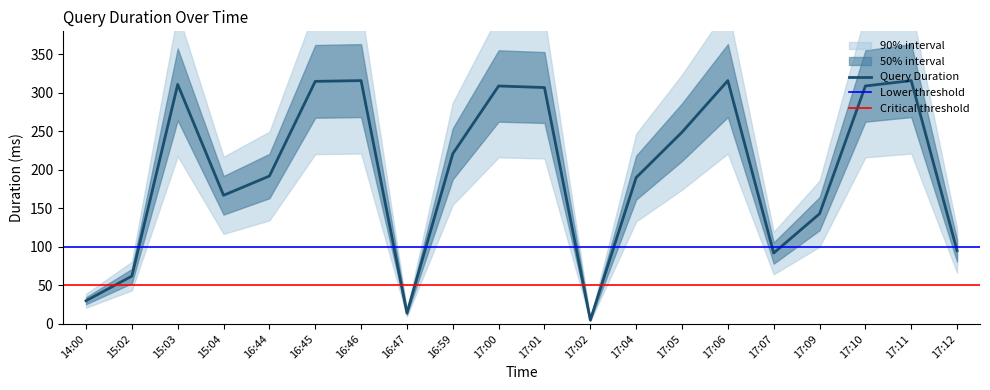

At which category does the data reach its first local valley?

15:04